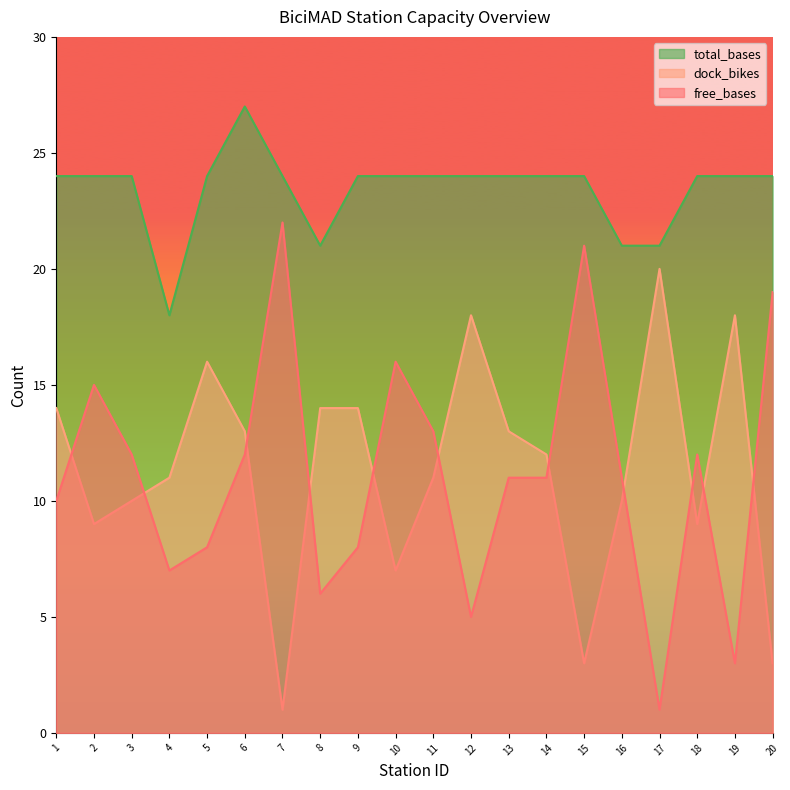

At how many categories does at least one series exceed 10?

20